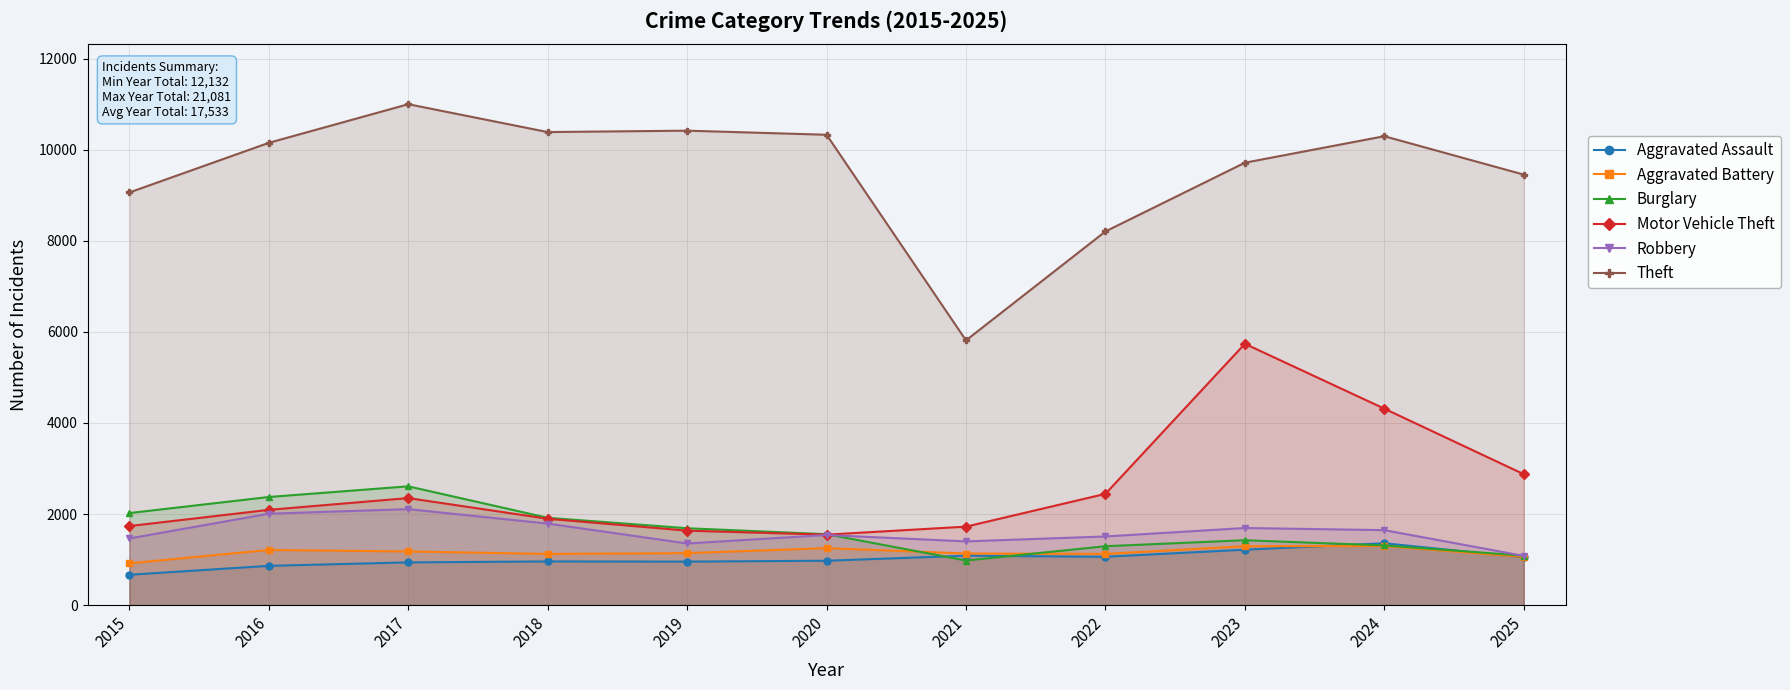

Reading left to right, list all the values displayed in this chart.

Aggravated Assault: 666	862	938	959	955	974	1085	1061	1217	1358	1048
Aggravated Battery: 918	1211	1178	1124	1141	1251	1133	1124	1294	1297	1057
Burglary: 2021	2374	2608	1917	1688	1557	979	1293	1425	1310	1086
Motor Vehicle Theft: 1736	2092	2350	1896	1635	1547	1723	2443	5738	4314	2875
Robbery: 1463	2007	2107	1790	1353	1539	1399	1507	1693	1646	1081
Theft: 9061	10151	10999	10387	10418	10328	5813	8205	9714	10296	9453